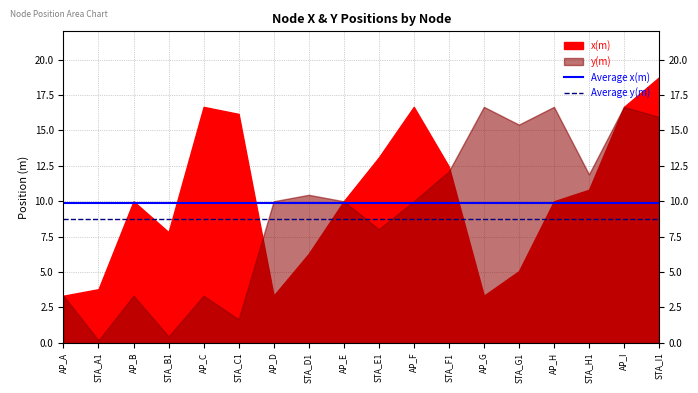

The value of Average x(m) at STA_A1 is 6.9. True or false?

False